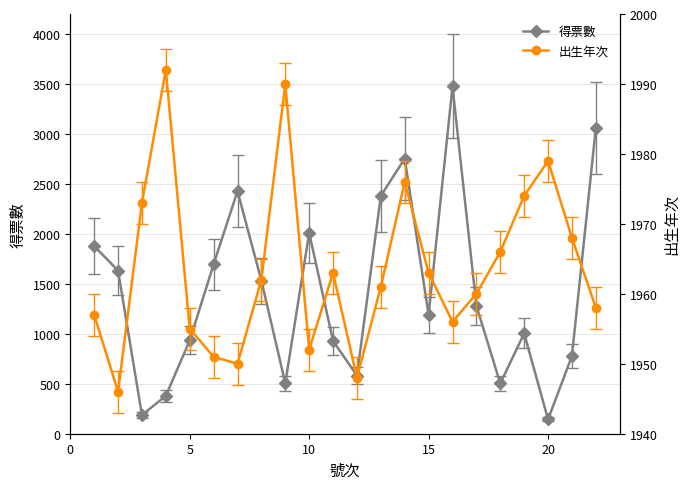

Reading left to right, list all the values displayed in this chart.

得票數: 1878	1632	187	379	934	1695	2428	1532	505	2010	928	582	2380	2753	1189	3476	1280	503	1004	144	778	3061
出生年次: 1957	1946	1973	1992	1955	1951	1950	1962	1990	1952	1963	1948	1961	1976	1963	1956	1960	1966	1974	1979	1968	1958